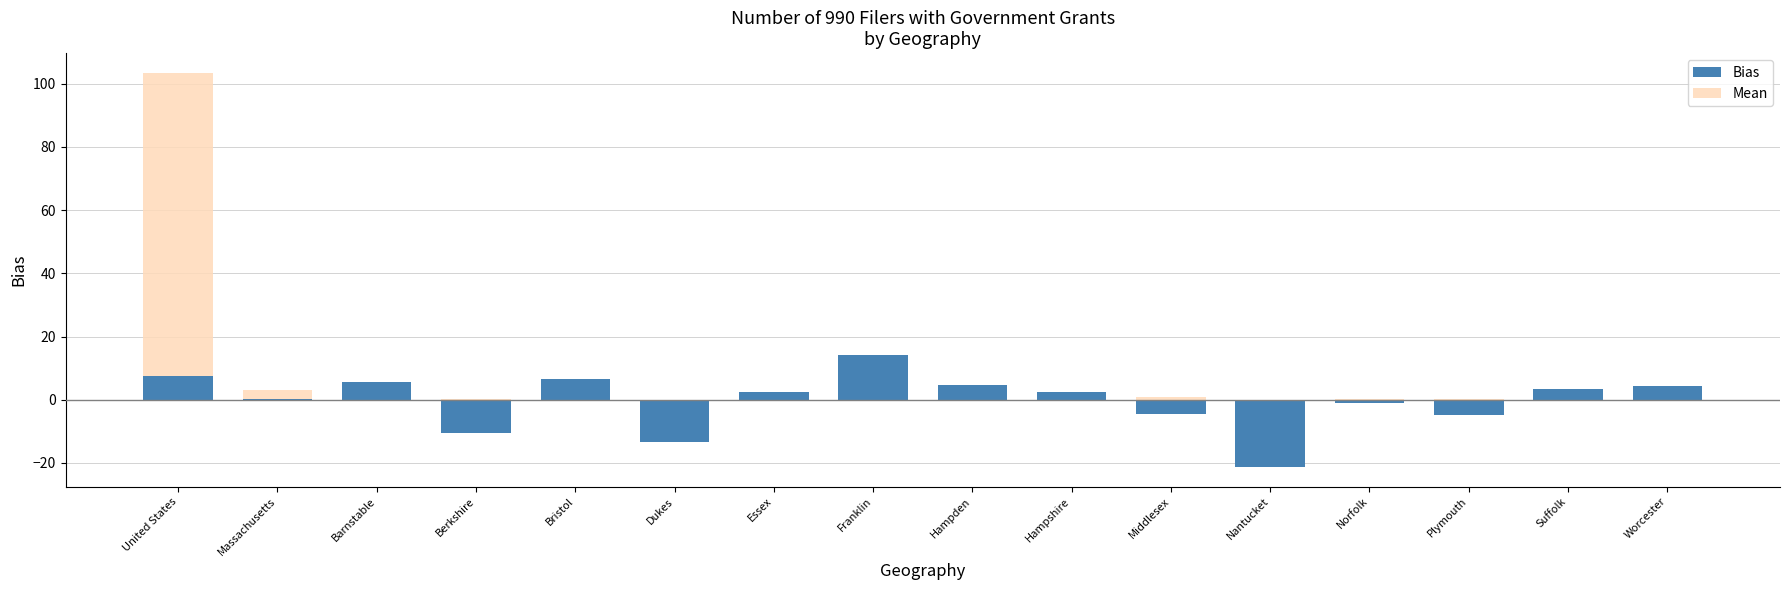

At how many categories does at least one series exceed -10?

16